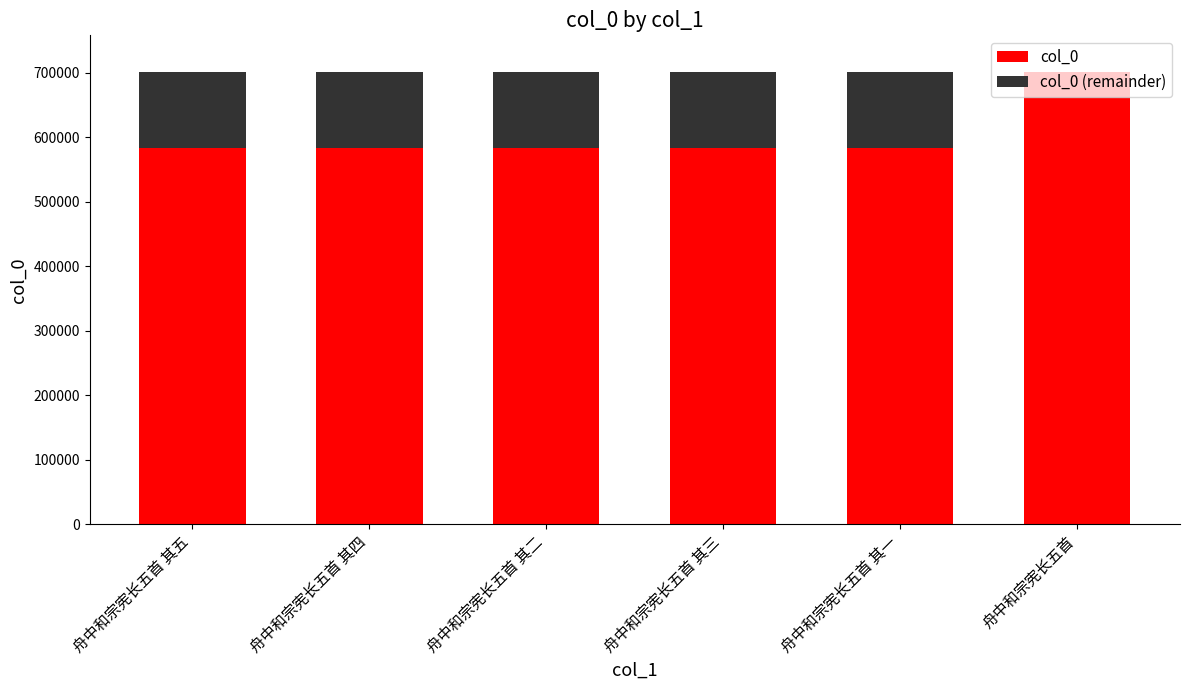

The value of col_0 at 舟中和宗宪长五首 其一 is 893636. True or false?

False